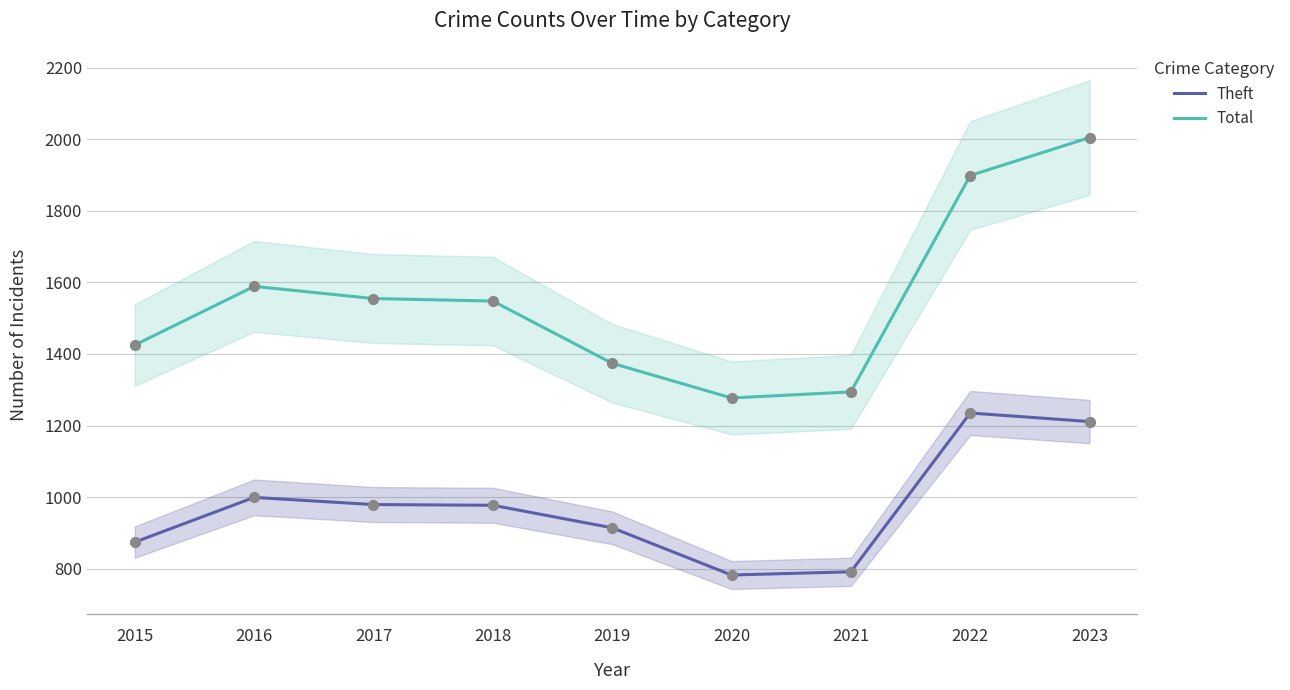

Is the value of Total at 2023 greater than the value of Theft at 2020?

Yes